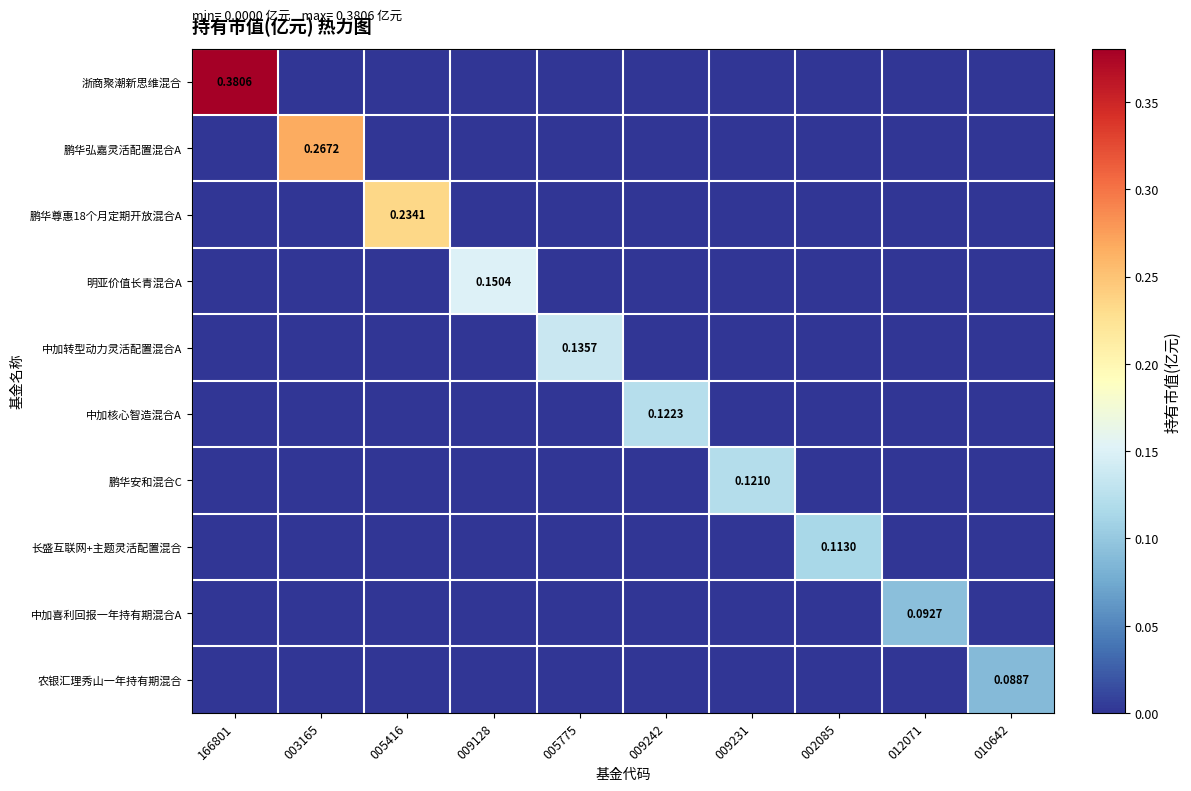

Which series has the widest spread of values?

浙商聚潮新思维混合